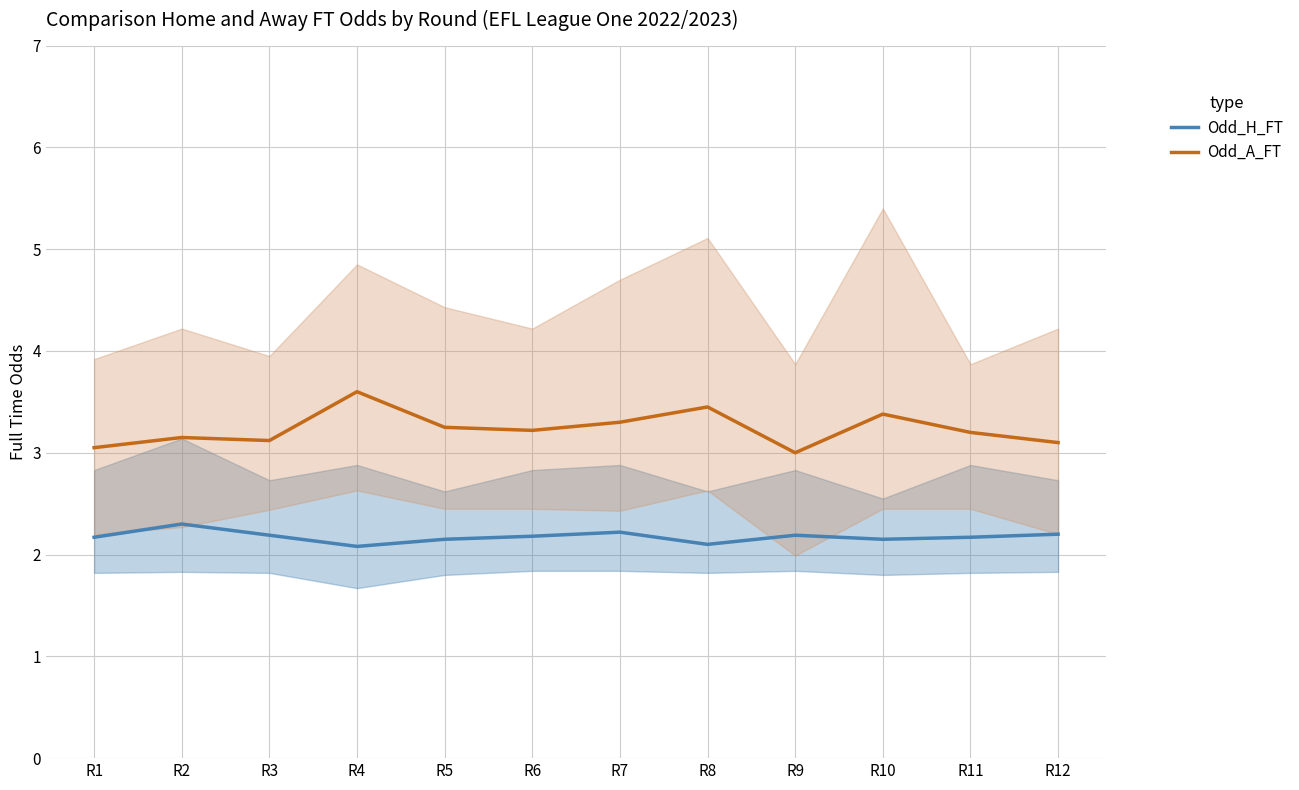

What are all the series names shown in the legend?

Odd_H_FT, Odd_A_FT